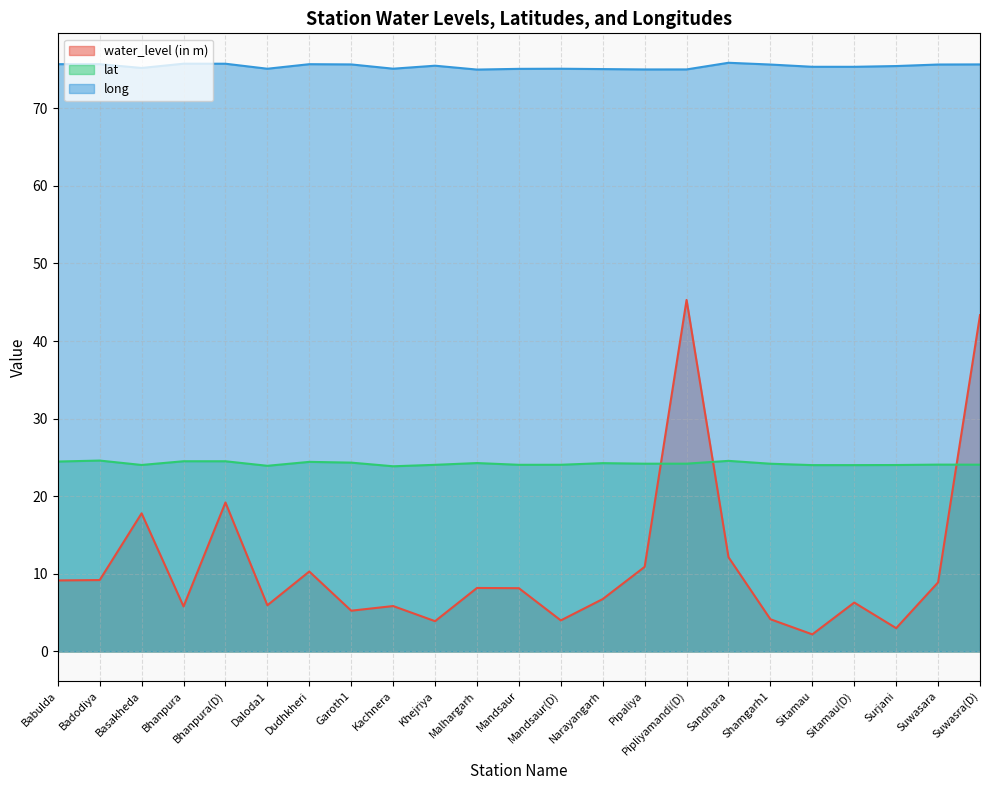

What is the sum of all long values?

1734.3